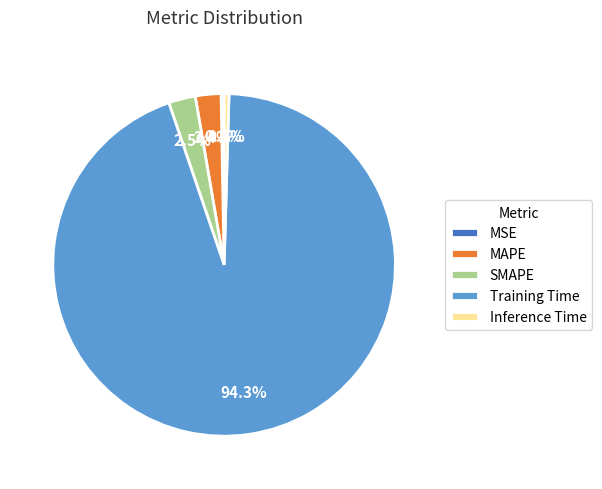

Is the sum of Inference Time and MSE greater than half?

No